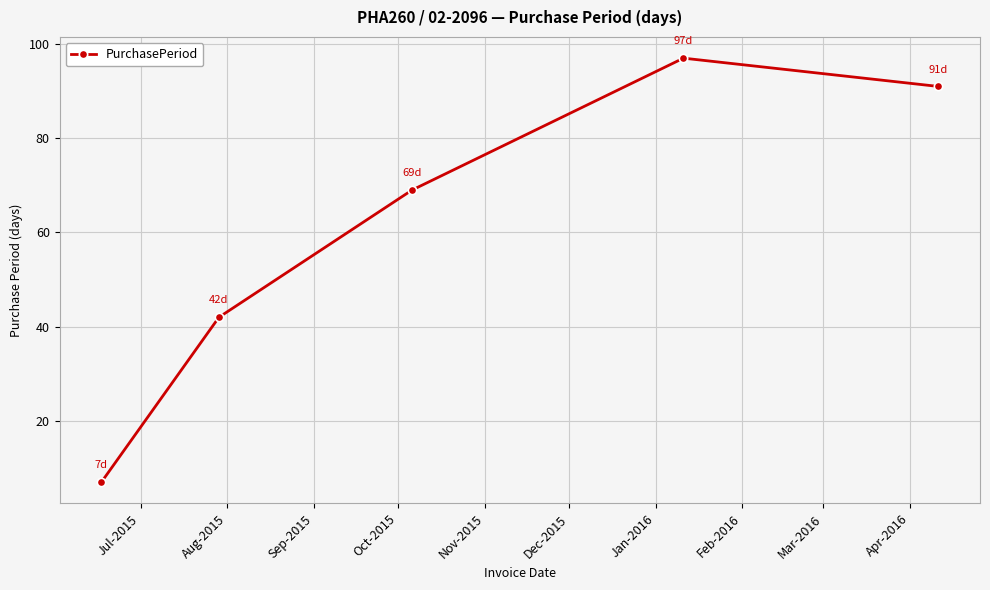

What is the value of the 1st point from the left?

7